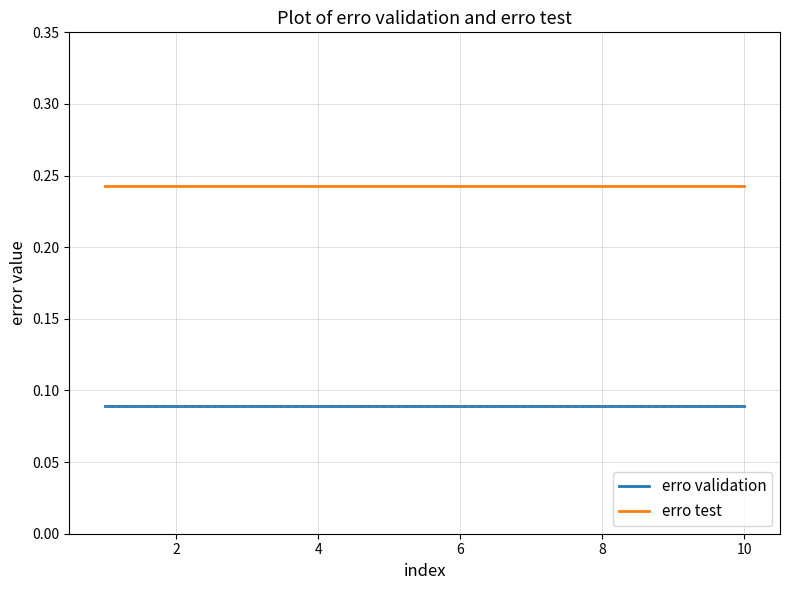

List the series in order of their overall mean, lowest first.

erro validation, erro test